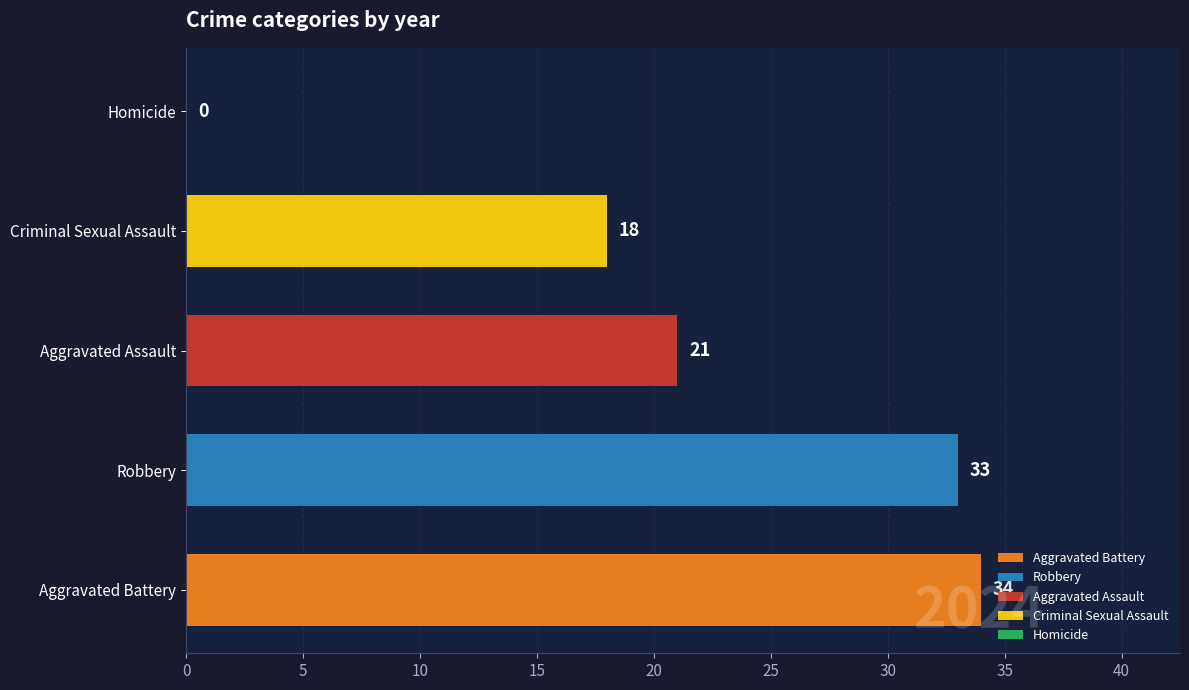

What is the sum of all values?

106